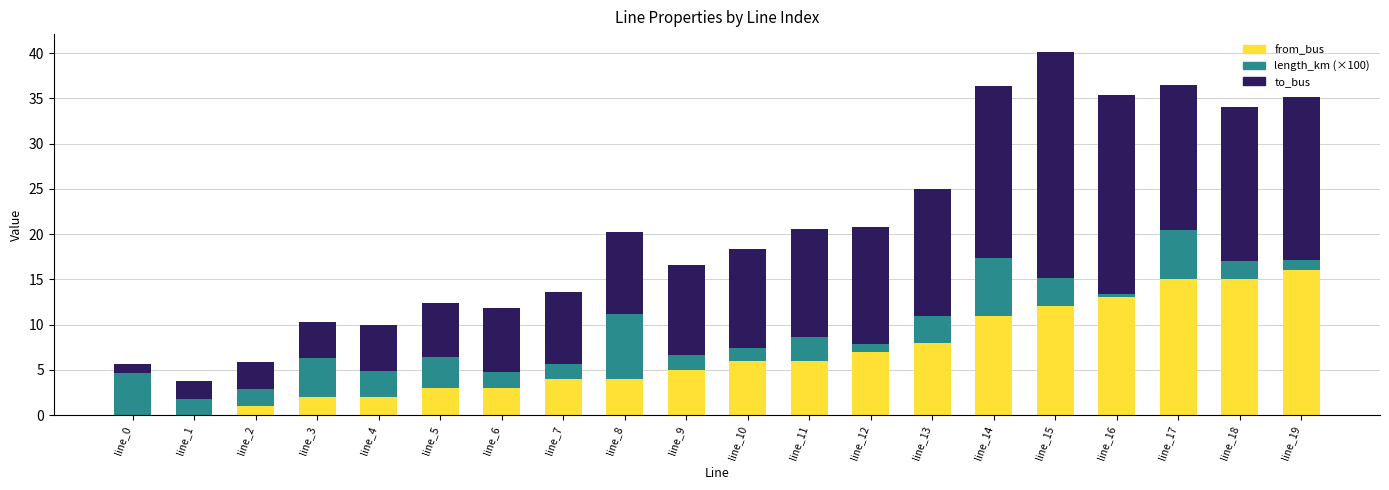

What is the sum of all from_bus values?

133.0